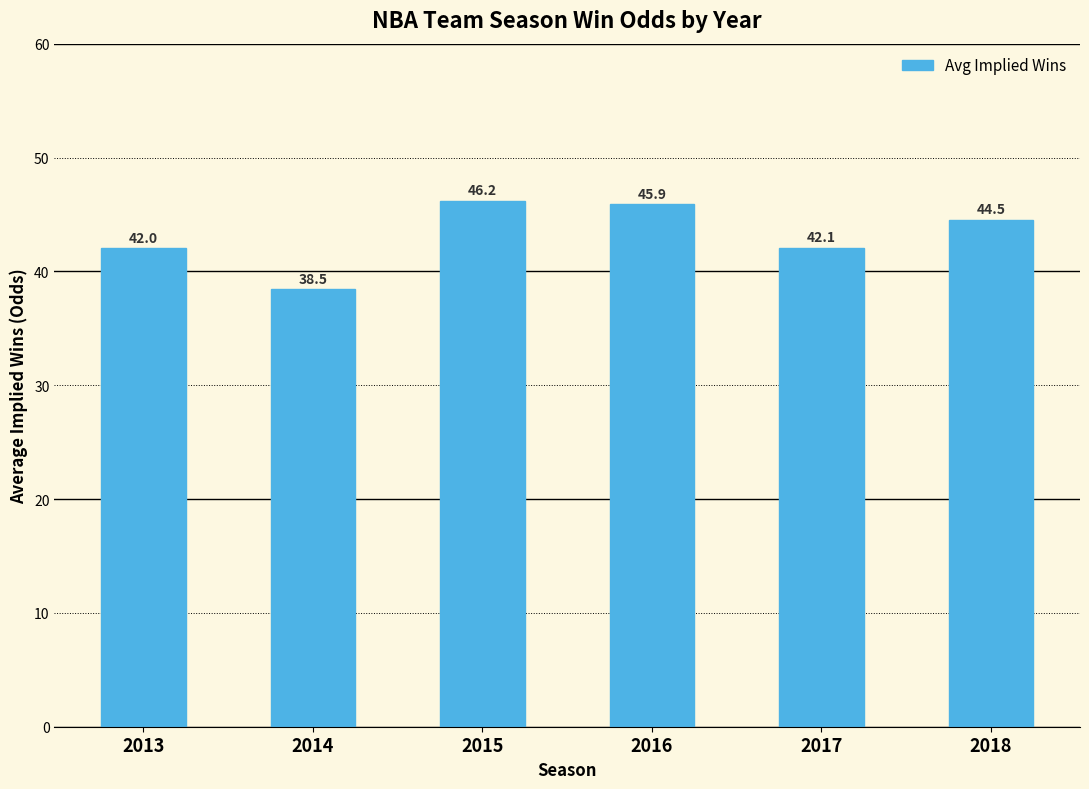

List the labels in order of value, smallest first.

2014, 2013, 2017, 2018, 2016, 2015